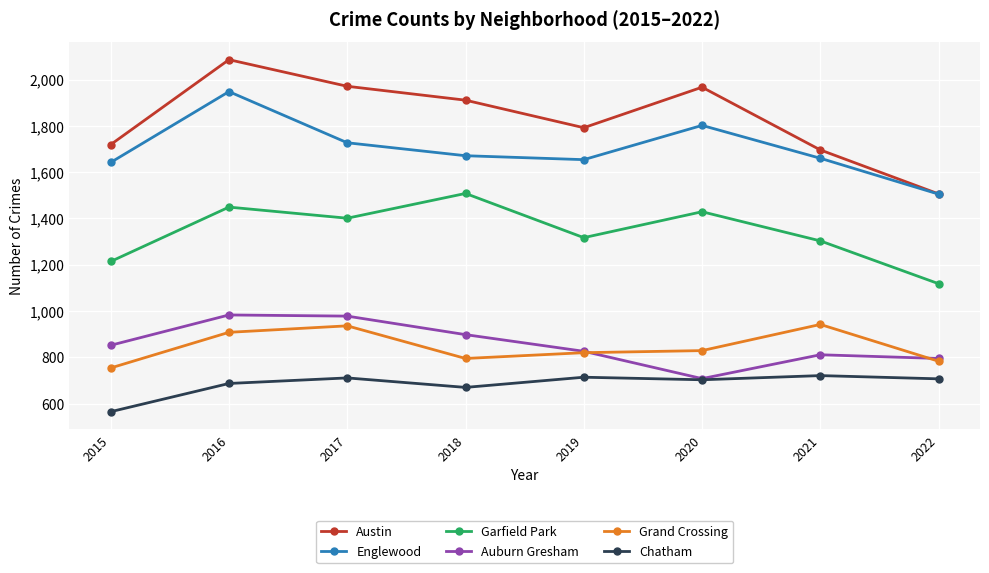

What is the difference between the second highest and second lowest values in the Garfield Park series?

235